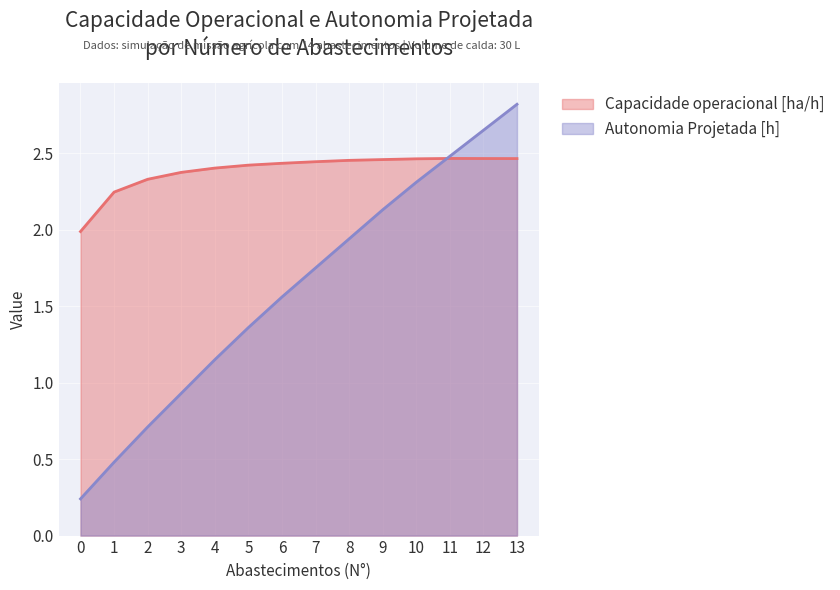

What is the average value of the Autonomia Projetada [h] series?

1.6